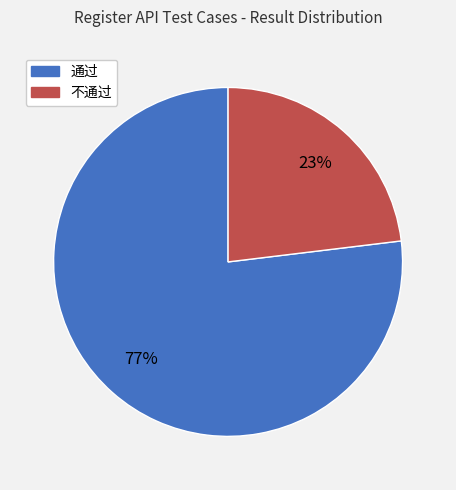

What is the largest slice in the pie chart?

通过